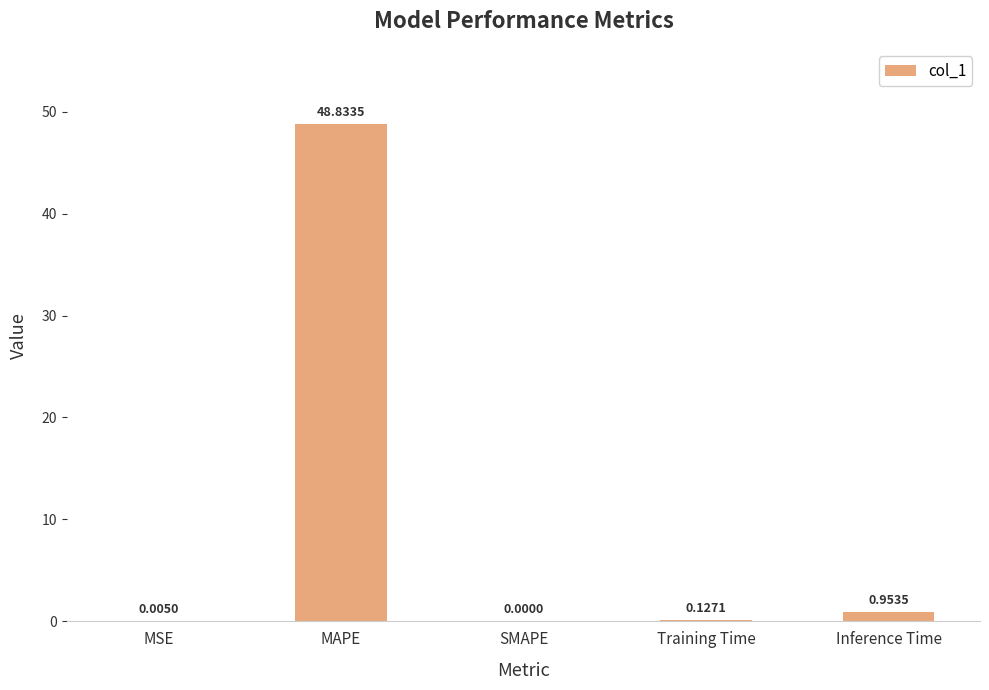

At which category does the chart reach its peak across all series?

MAPE